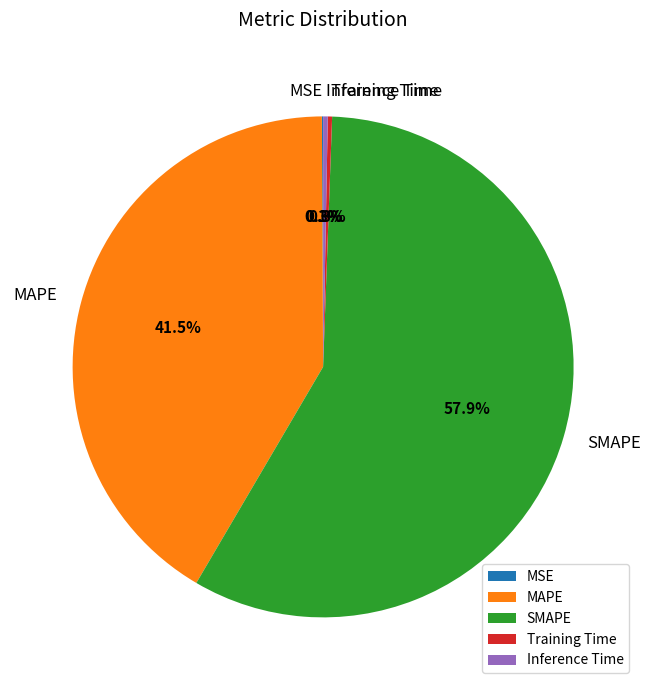

What is the total percentage of MAPE and SMAPE?

99.3%